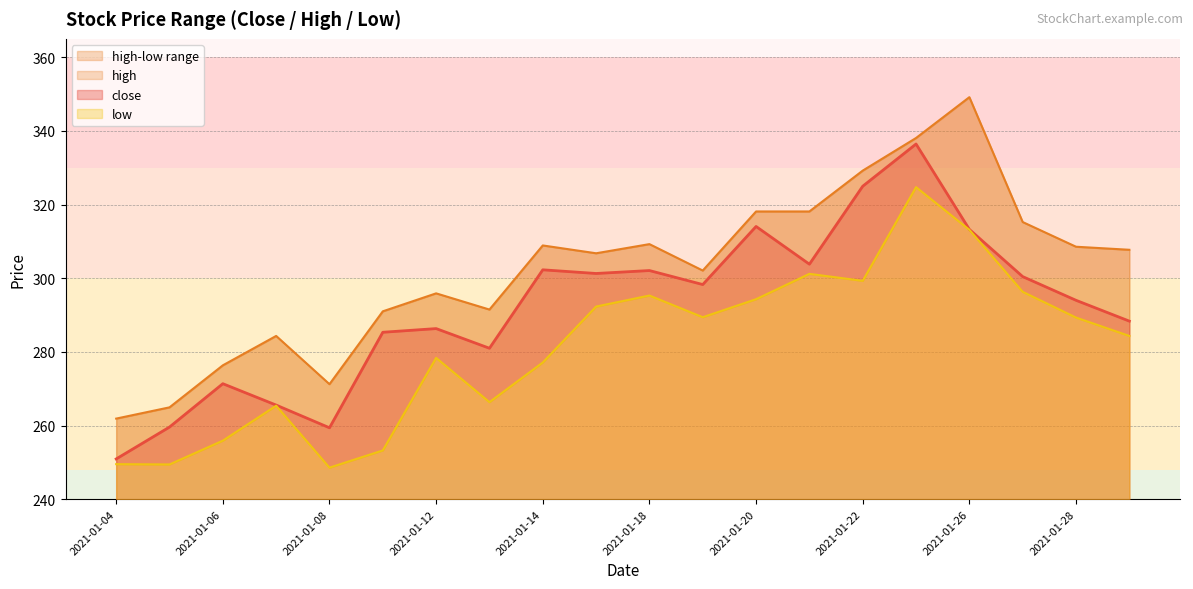

How many distinct data groups are displayed?

3